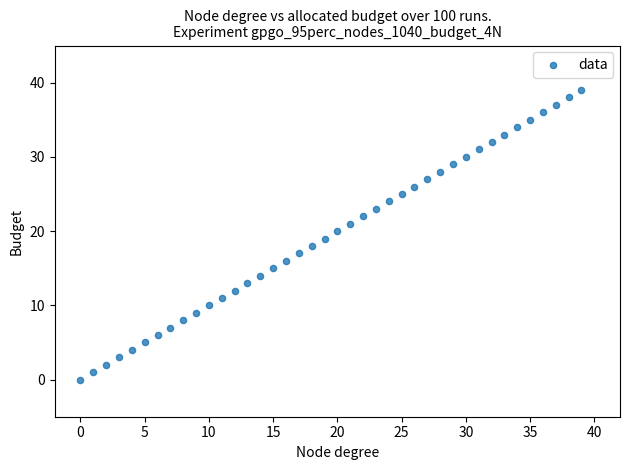

What is the range of Y values (max minus min)?

39